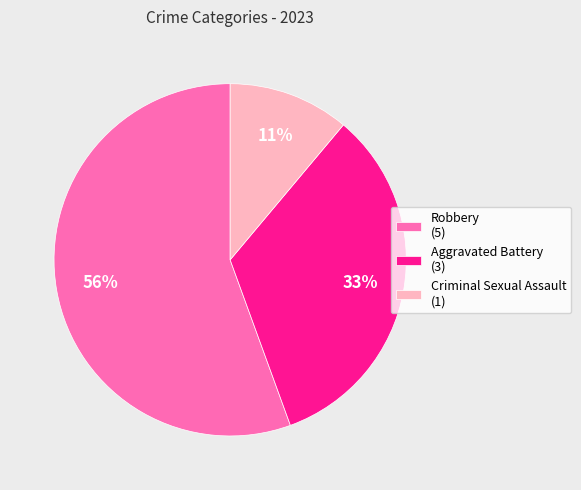

Rank the categories by value from highest to lowest.

Robbery, Aggravated Battery, Criminal Sexual Assault